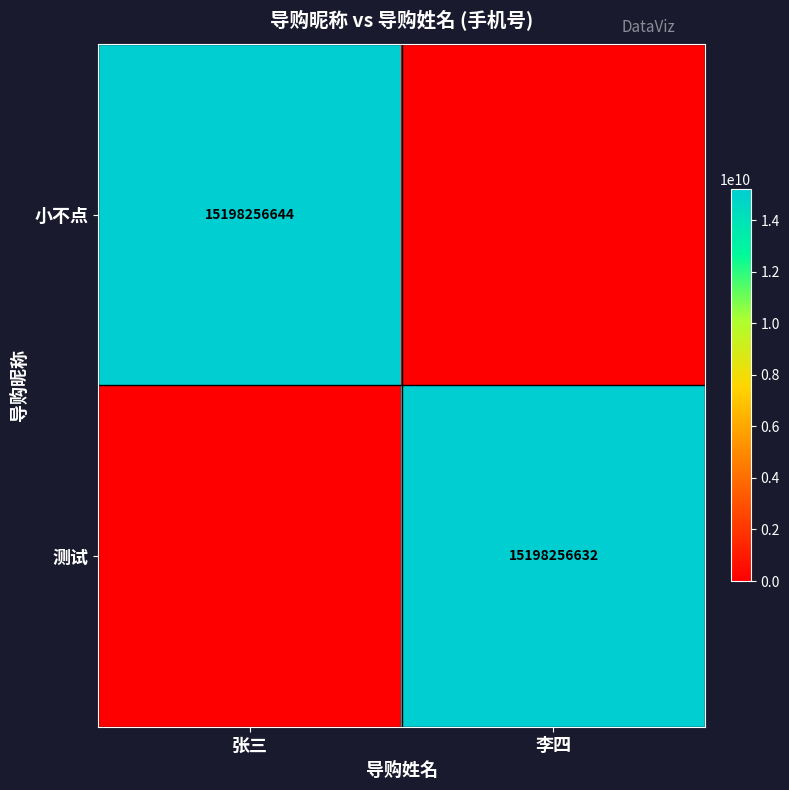

Which series has the largest total across all categories?

小不点